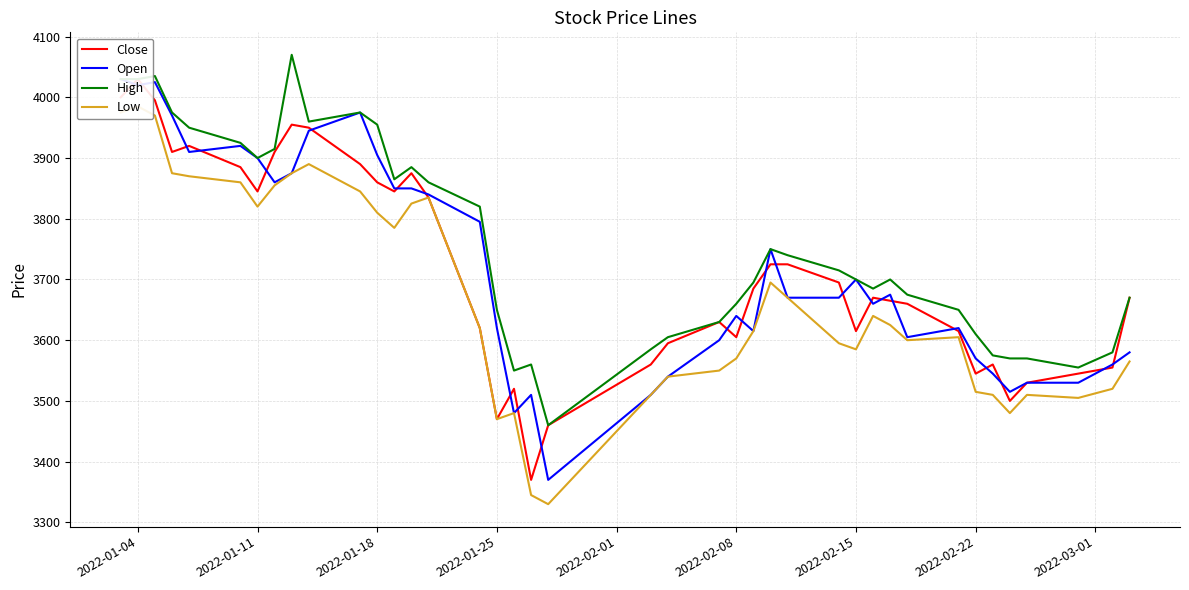

What is the minimum value for High?

3460